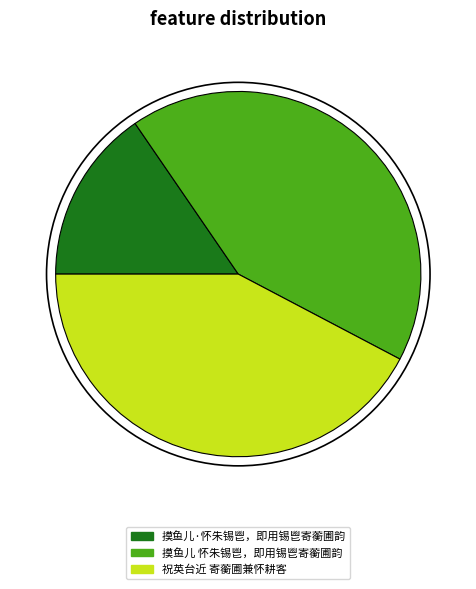

Is there a majority slice in this chart?

No